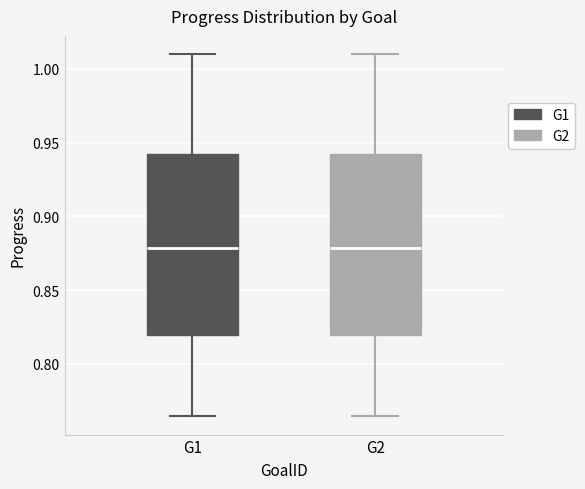

Reading left to right, read every box against the y-axis: the position of its median line, the range the box covers, and the ends of its whiskers. The values are not printed on the chart, so give them approximately, as read against the axis.

G1: median 0.880, box 0.820 to 0.940, whiskers 0.765 to 1.010
G2: median 0.880, box 0.820 to 0.940, whiskers 0.765 to 1.010